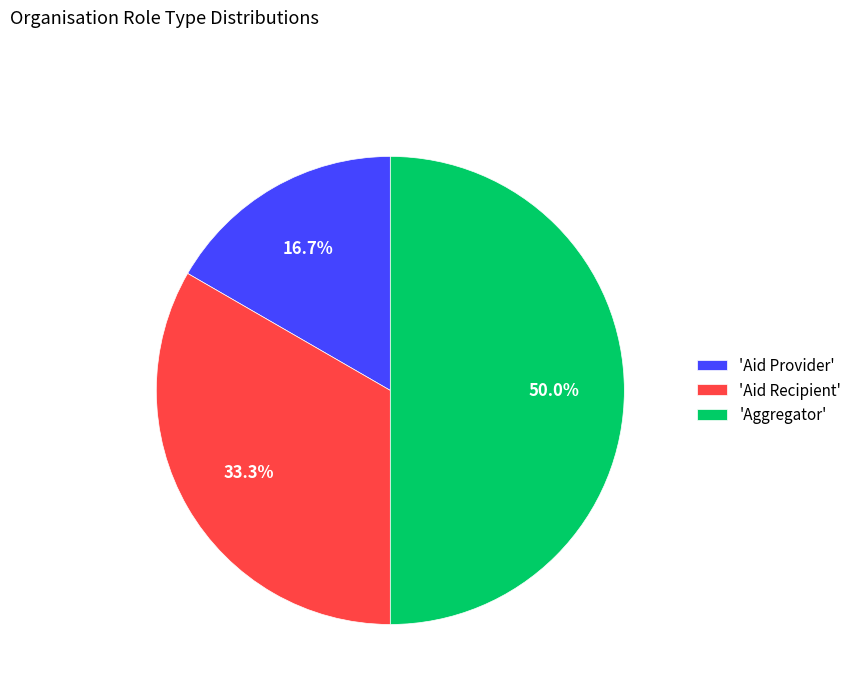

Which slice is the smallest?

'Aid Provider'